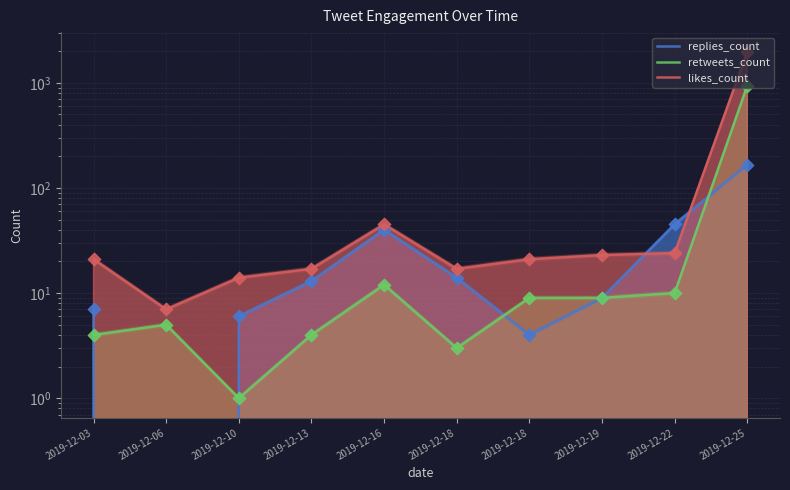

At how many categories does at least one series exceed 1898?

1